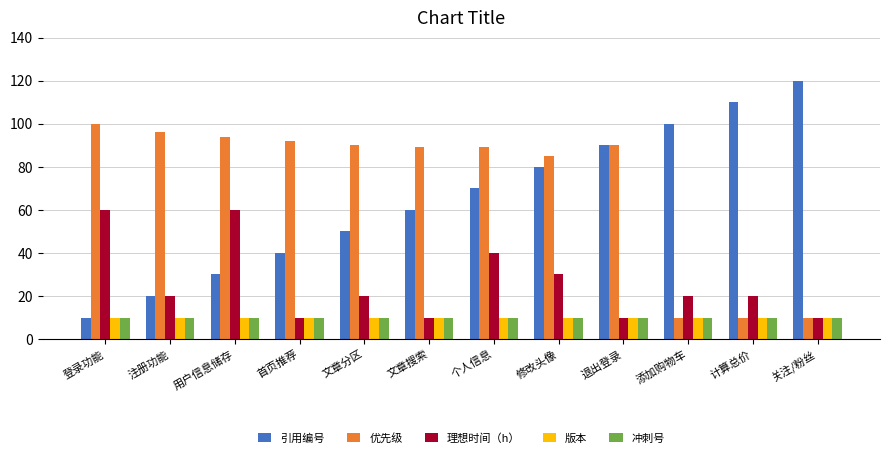

How many distinct data groups are displayed?

5